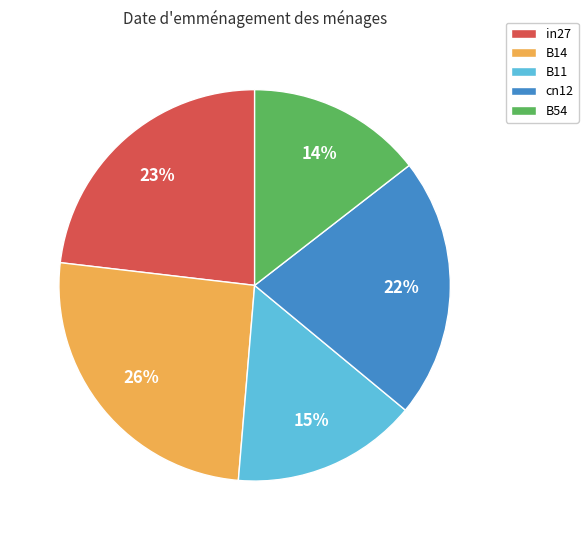

What is the largest slice in the pie chart?

B14